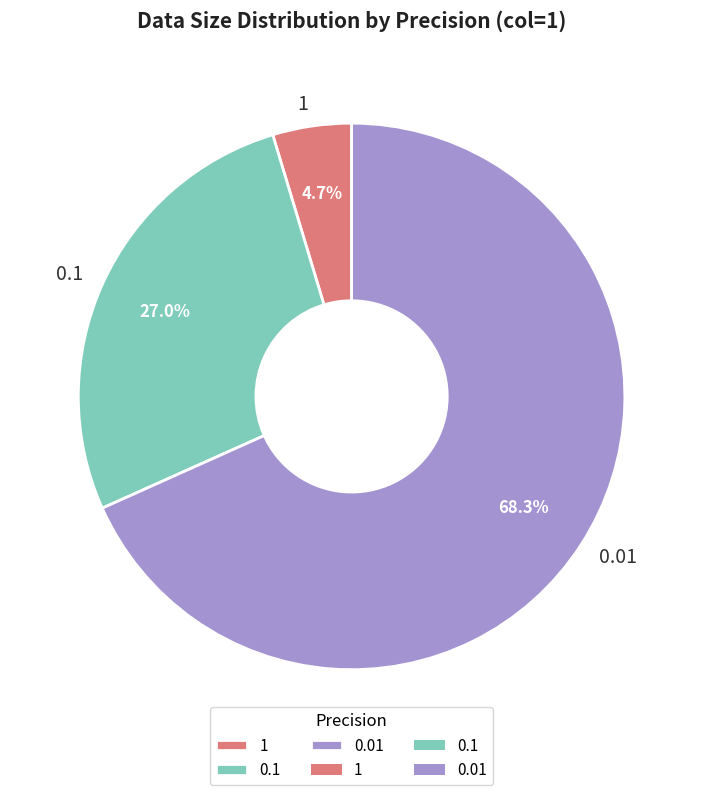

What is the ratio of the value at 0.01 to the value at 0.1?

2.5